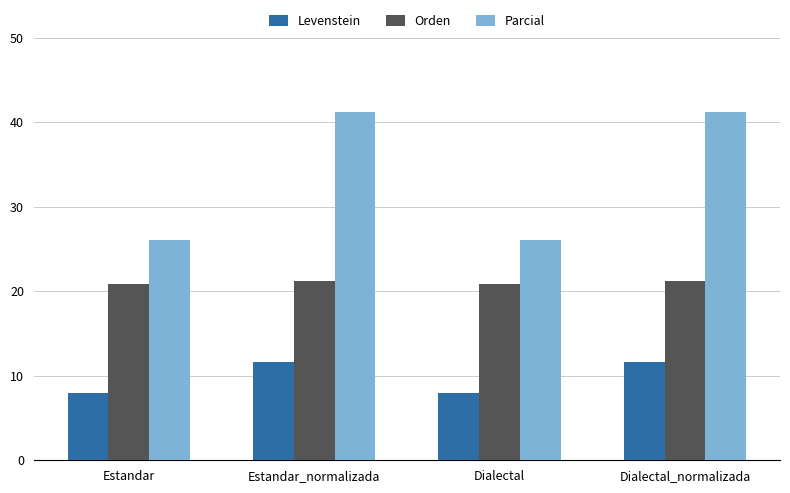

What is the value of the Levenstein bar at the 3rd from the left?

8.0